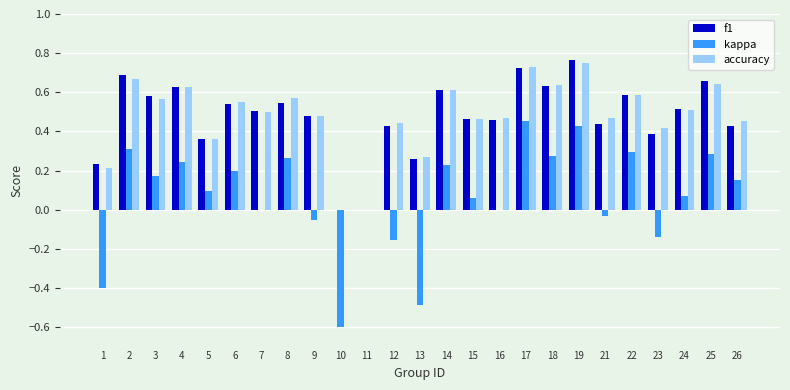

What is the sum of all f1 values?

11.9